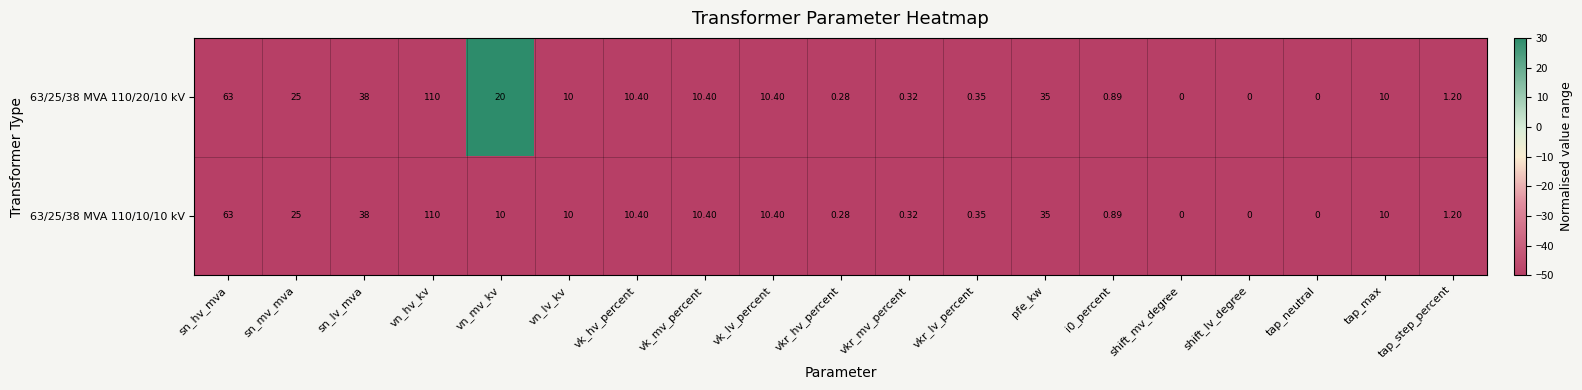

At which category does the chart reach its peak across all series?

vn_hv_kv